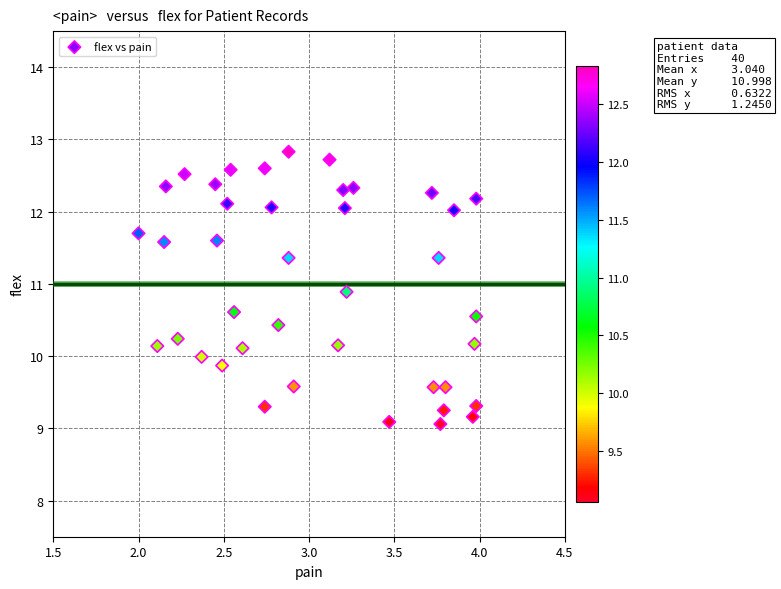

What is the range of X values (max minus min)?

2.0